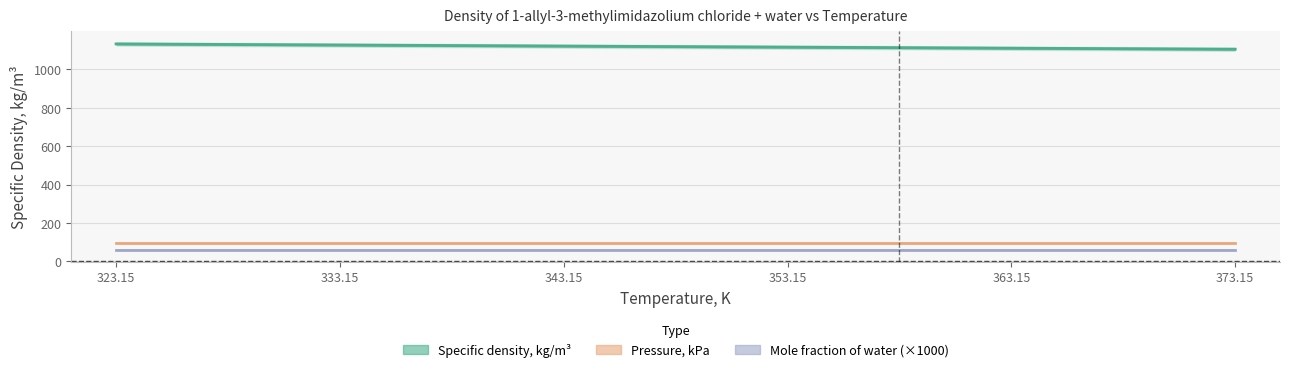

Which series has the largest total across all categories?

Specific density, kg/m³